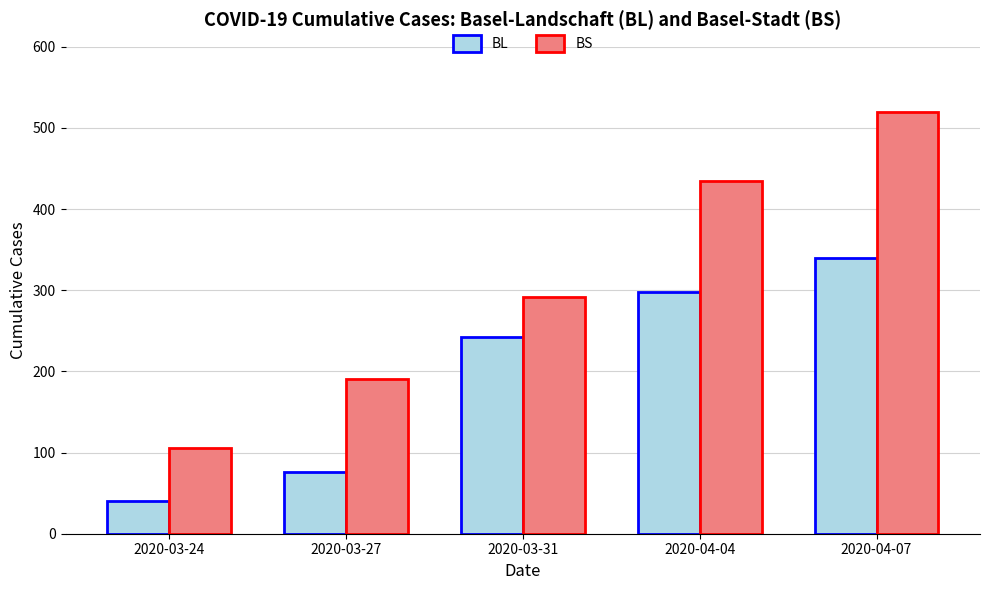

What position from the left is 2020-03-31?

3